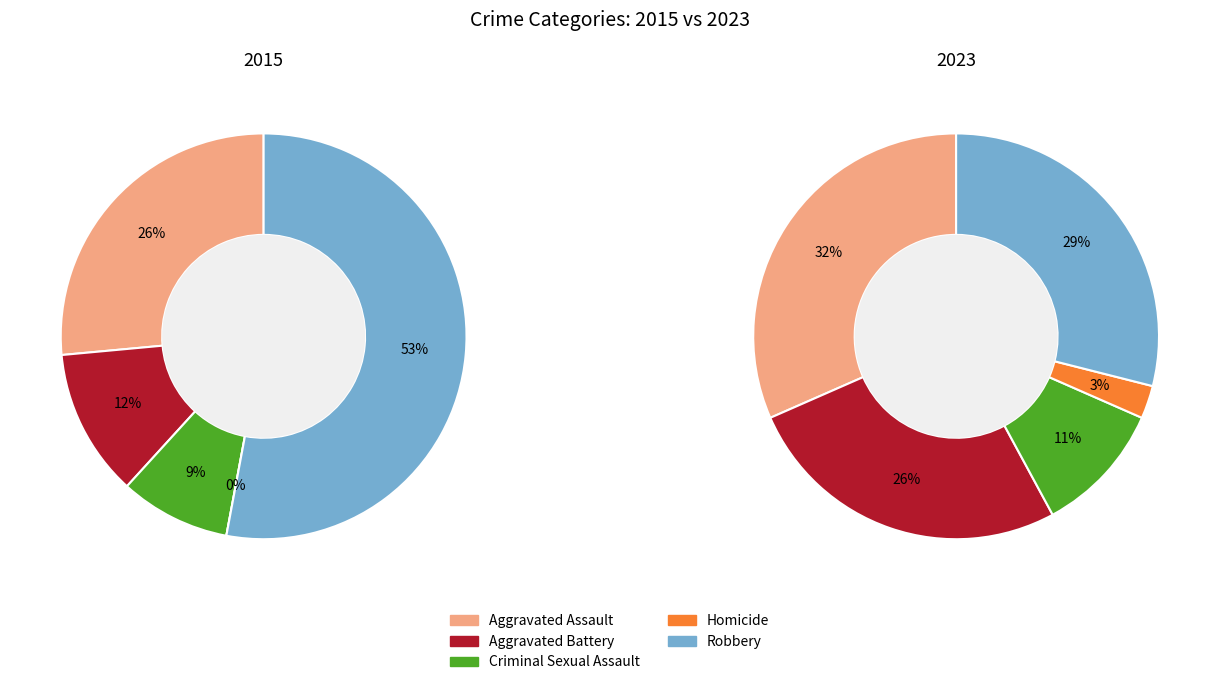

Count the number of slices in the pie.

5